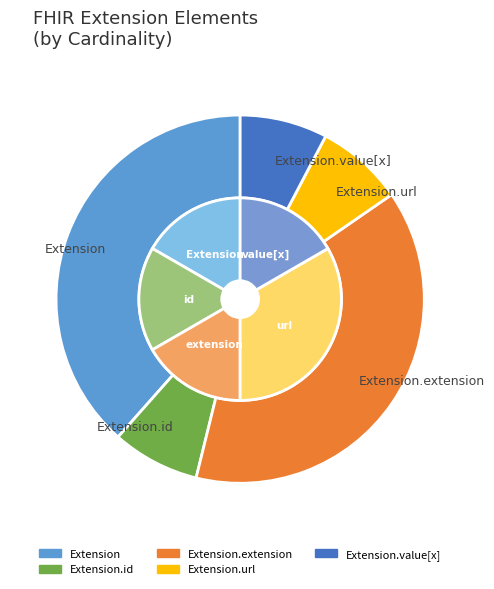

How many segments does this pie chart have?

5